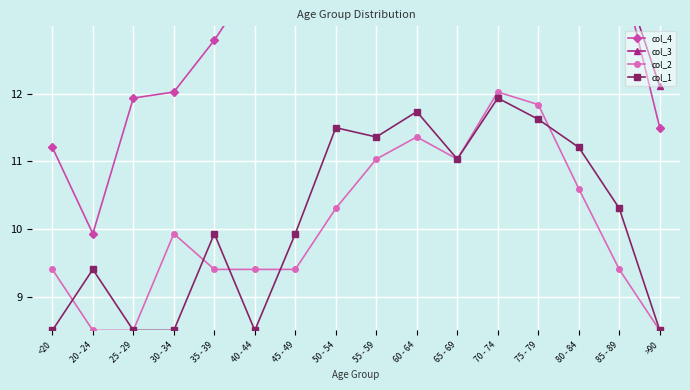

What is the label of the 5th point from the right?

70 - 74